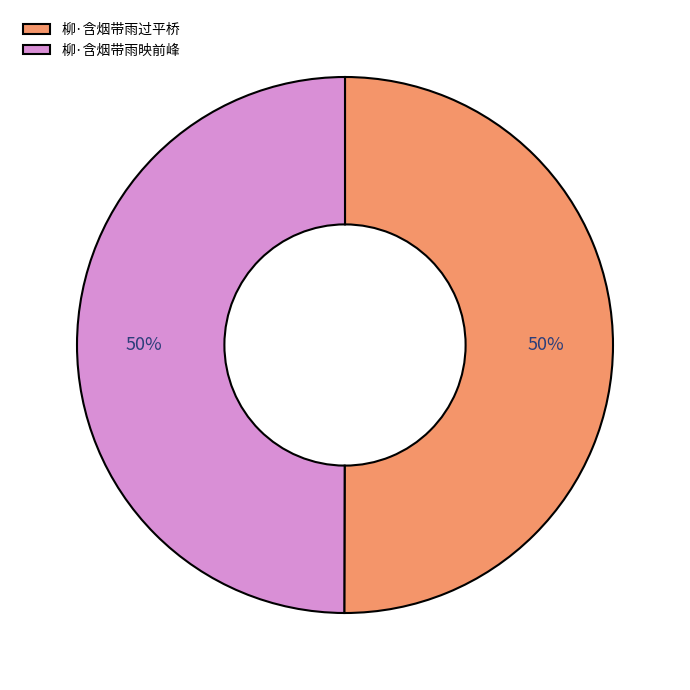

Count the number of slices in the pie.

2